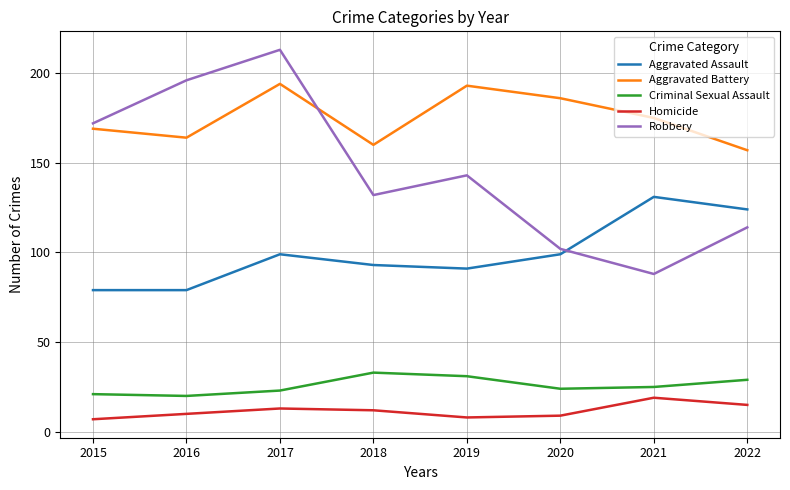

Does the chart have visible grid lines?

Yes